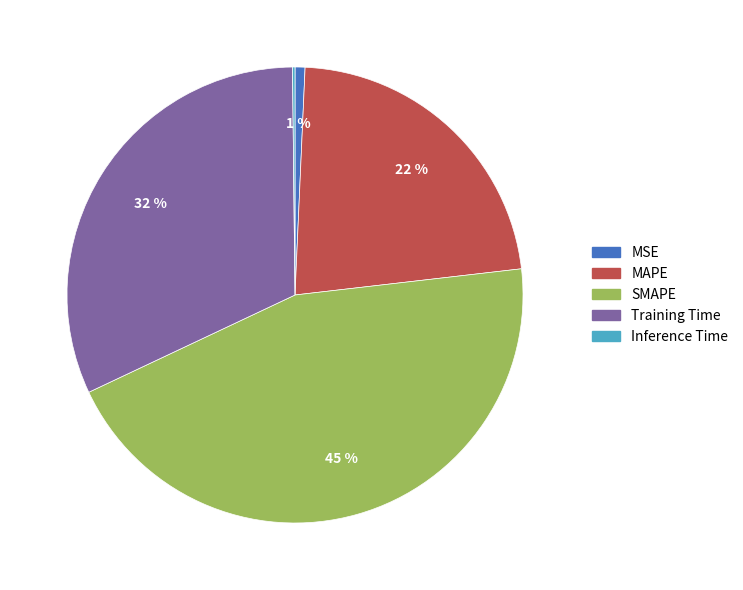

Between SMAPE and Training Time, which is larger?

SMAPE